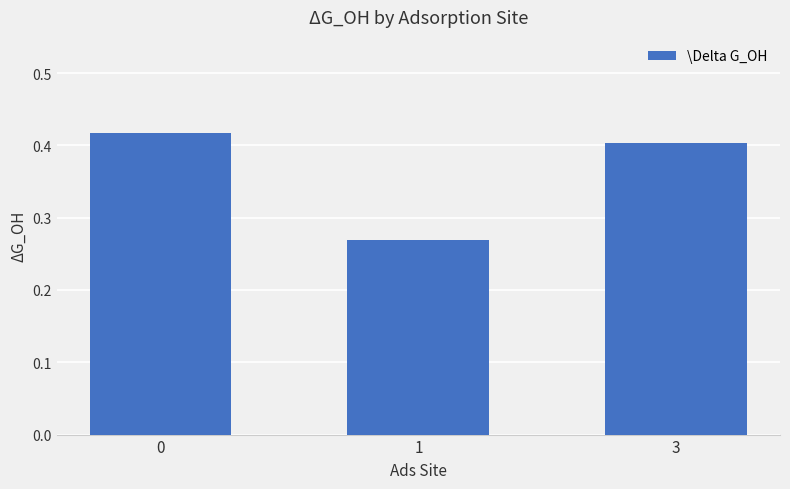

What is the change in value from 1 to 3?

+0.1